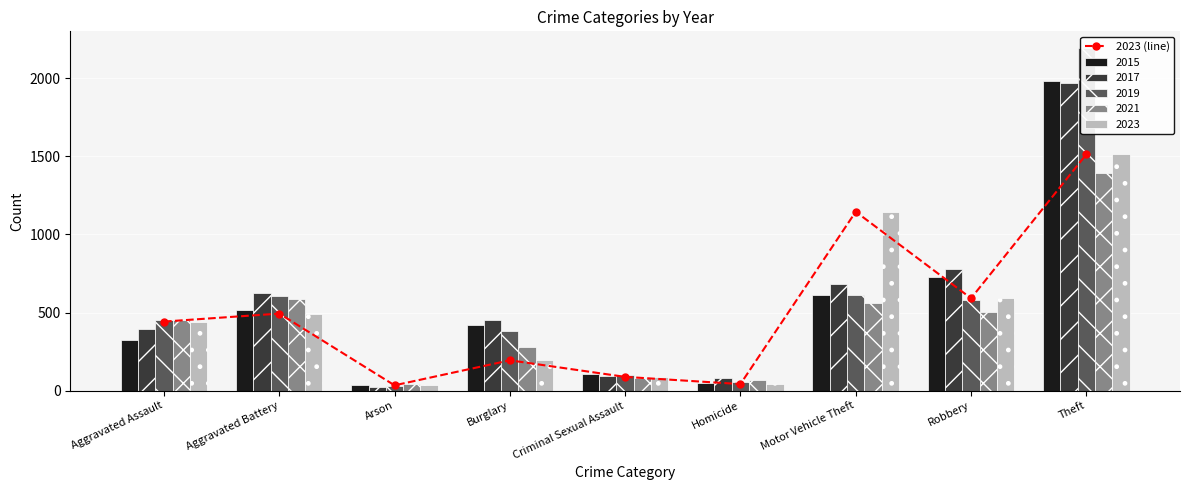

What is the label of the 7th bar from the left?

Motor Vehicle Theft